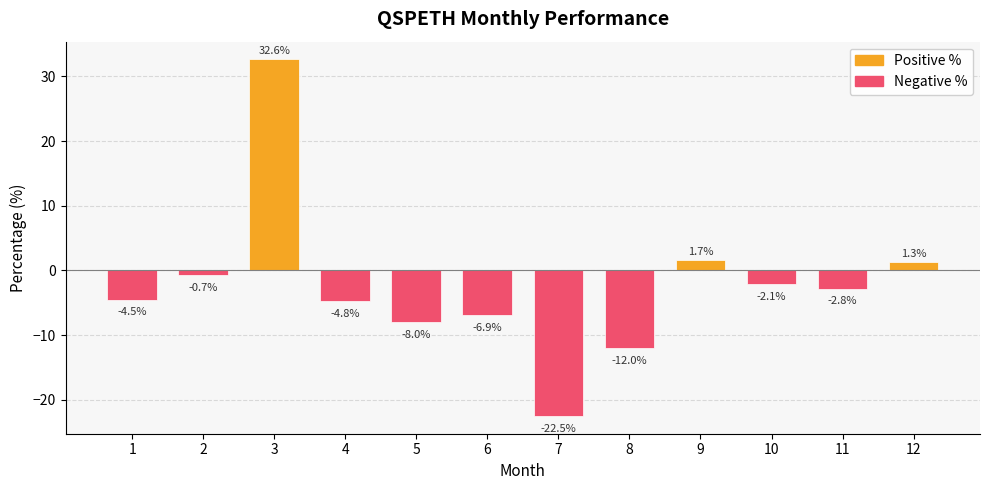

Which label corresponds to the largest value in the chart?

3